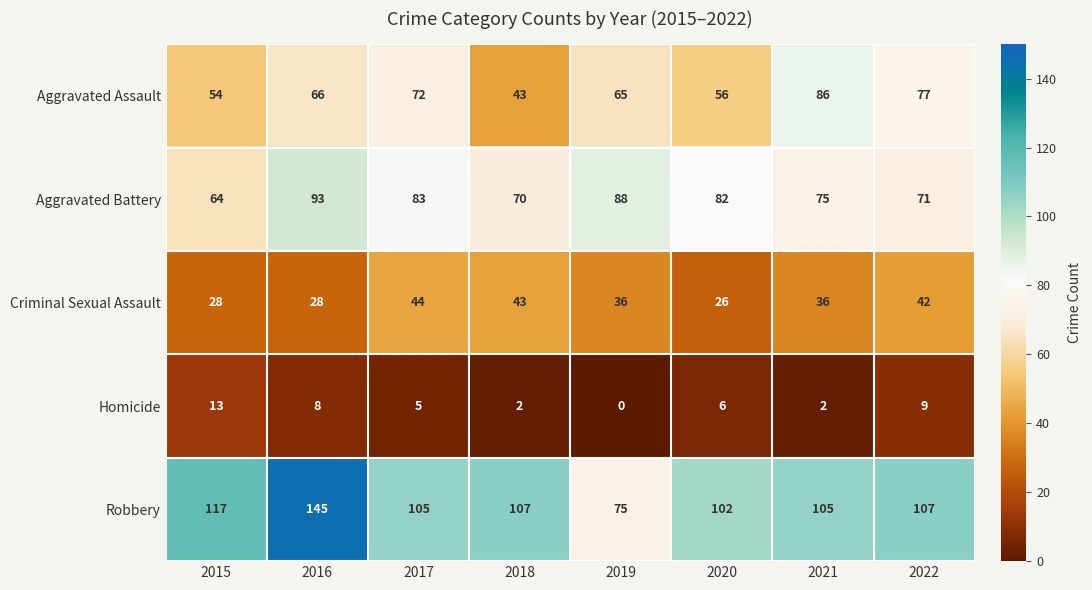

What is the difference between the highest and lowest values at 2021?

103